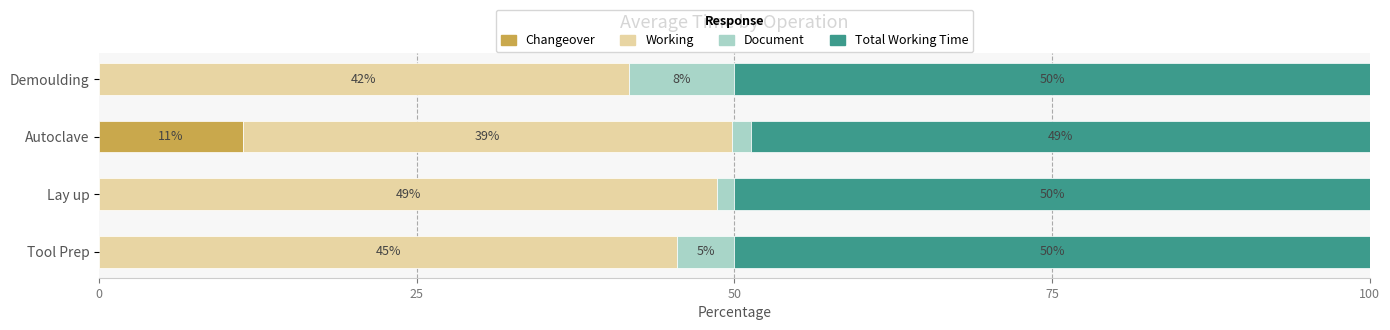

Which series has the largest total across all categories?

Total Working Time